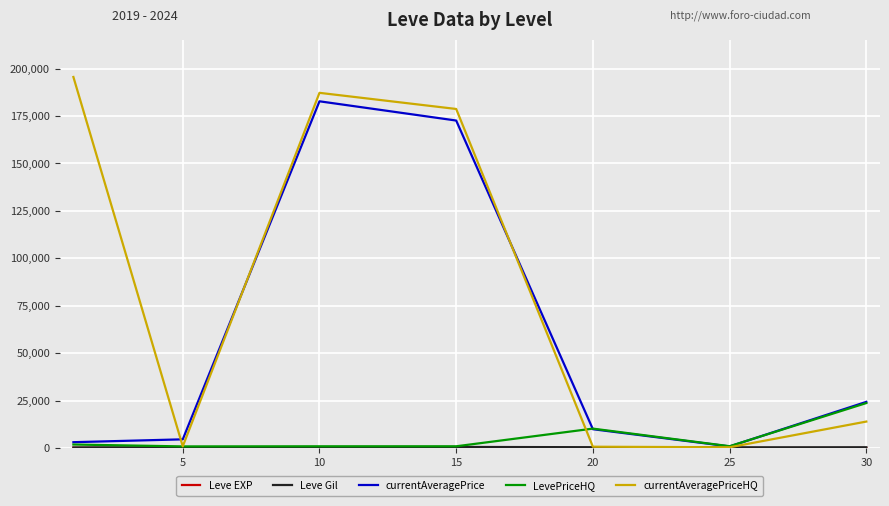

How many series are shown in this chart?

5